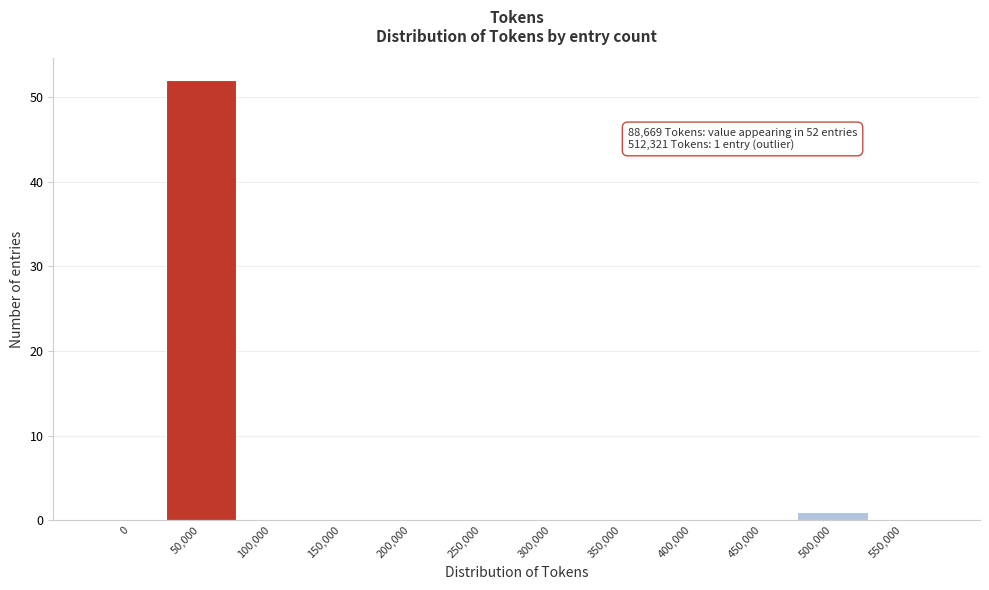

What is the greatest value displayed?

52